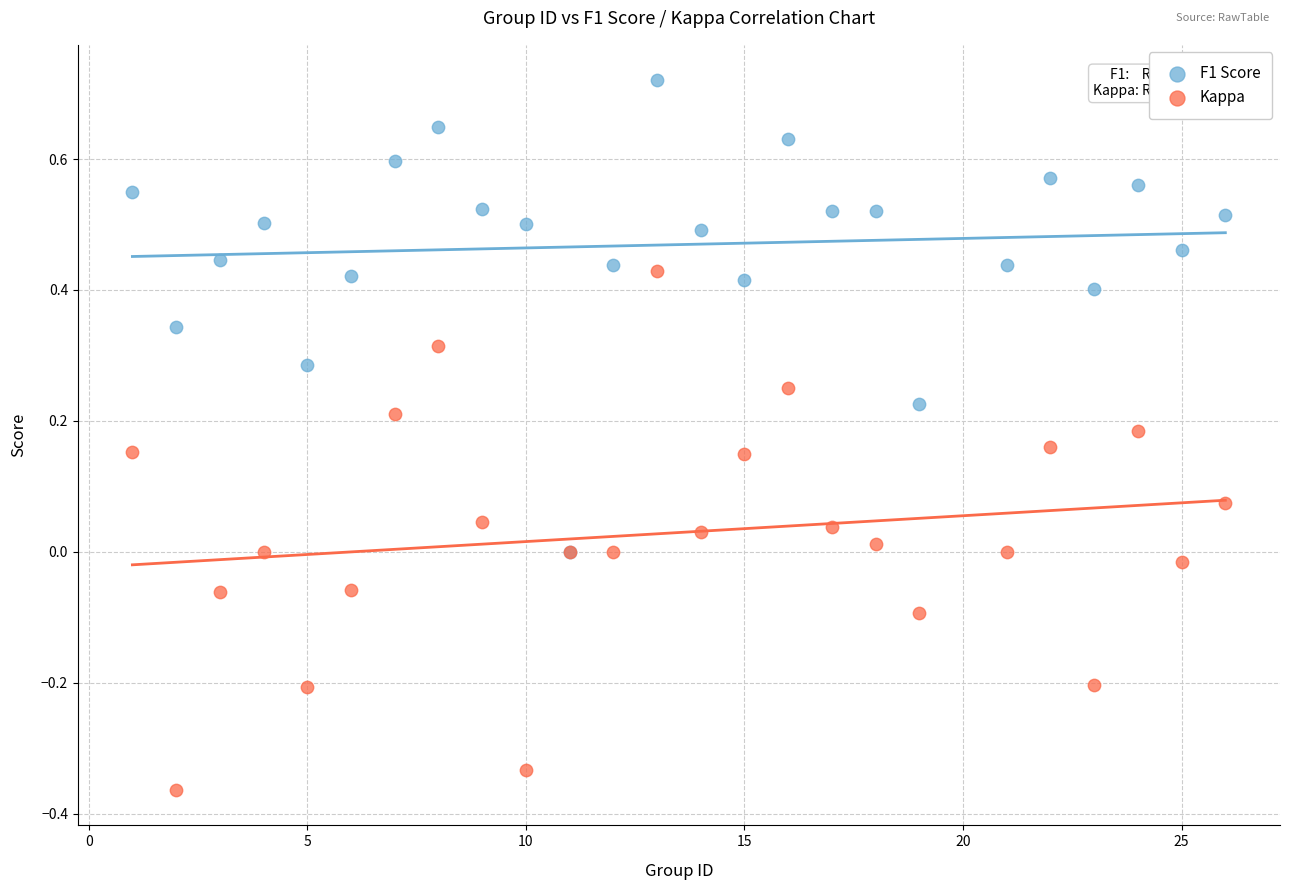

Which series has the widest spread of Y values?

Kappa